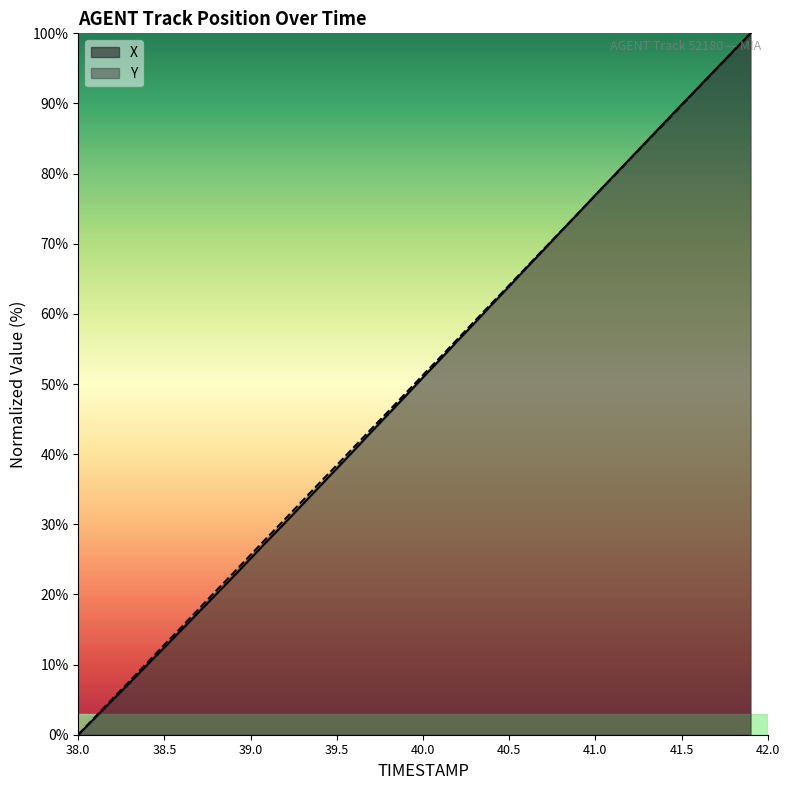

The Y series shows 141.3 at 41.5. True or false?

False